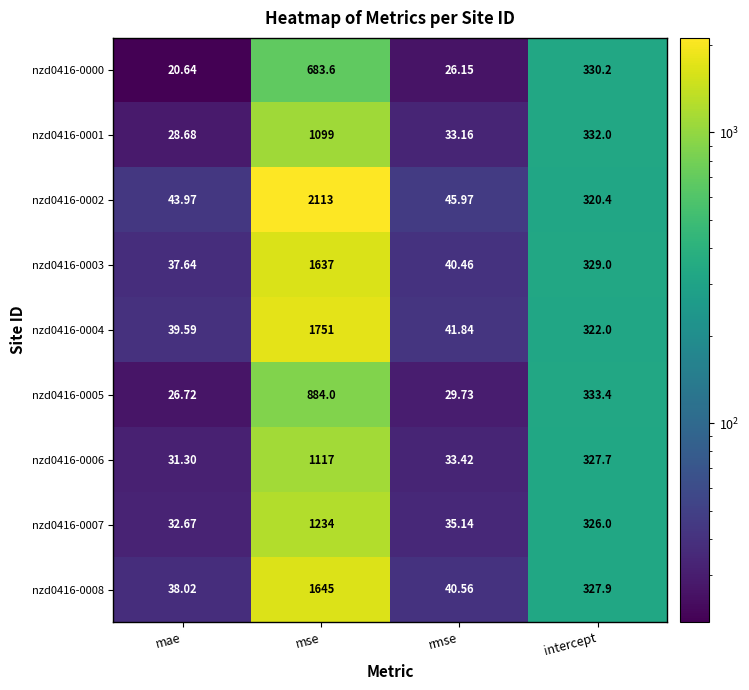

Rank the categories by nzd0416-0008 value from highest to lowest.

mse, intercept, rmse, mae